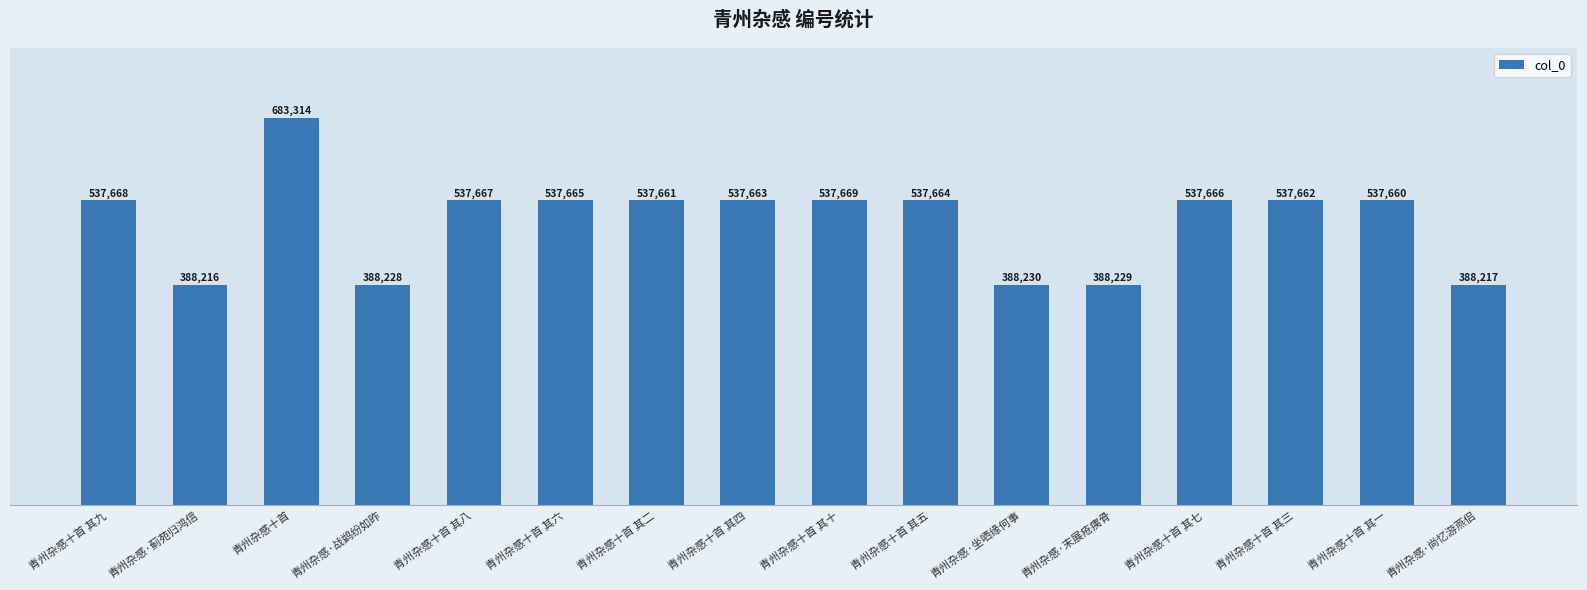

At which label is the value closest to 535765?

青州杂感十首 其一